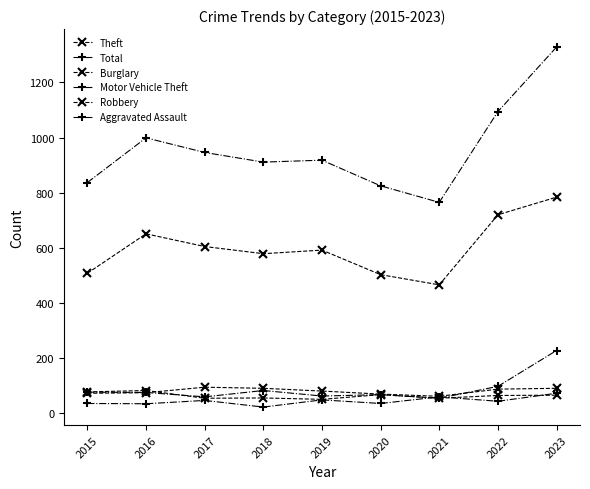

At which category does Theft reach its first local valley?

2018